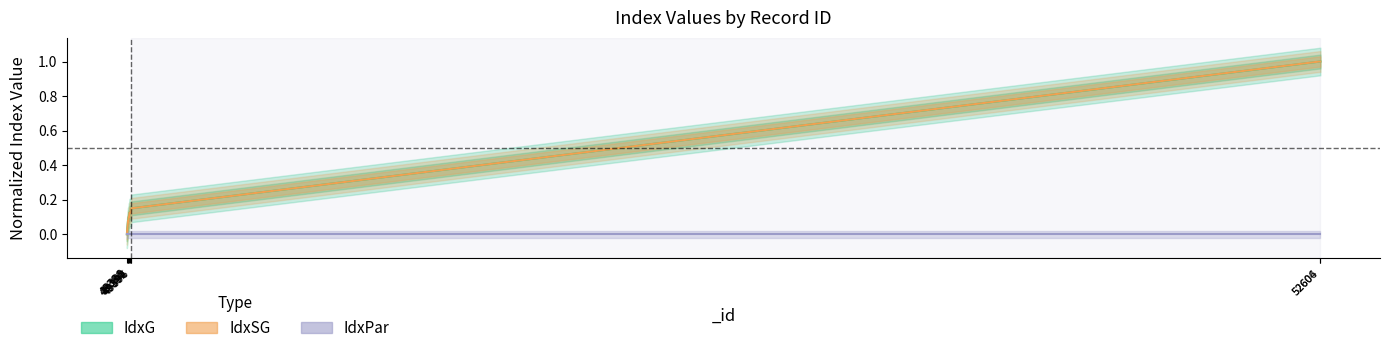

True or false: IdxSG has a value of 0.1 at 49390.

True